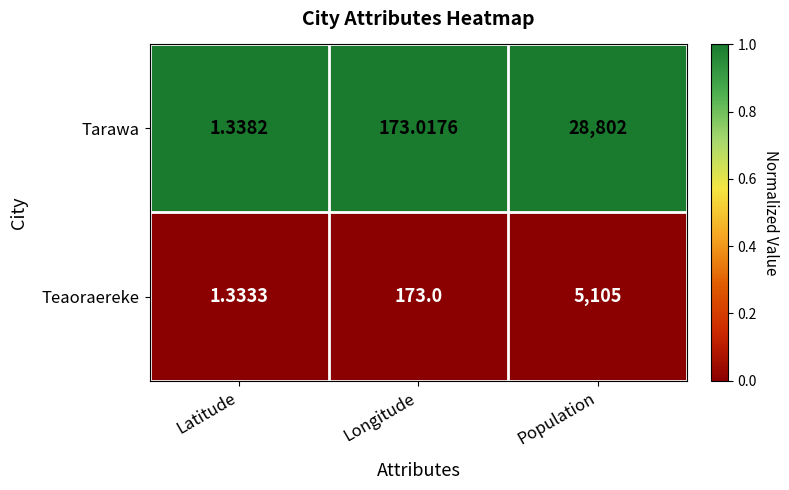

Which category has the highest value in the Tarawa series?

Population